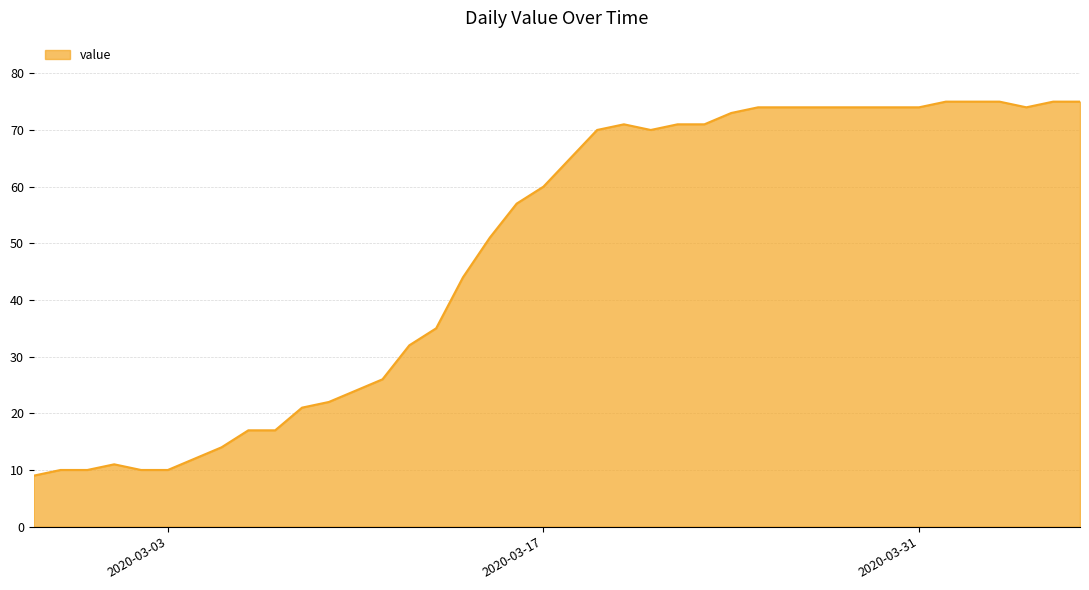

What is the minimum value shown in the chart?

9